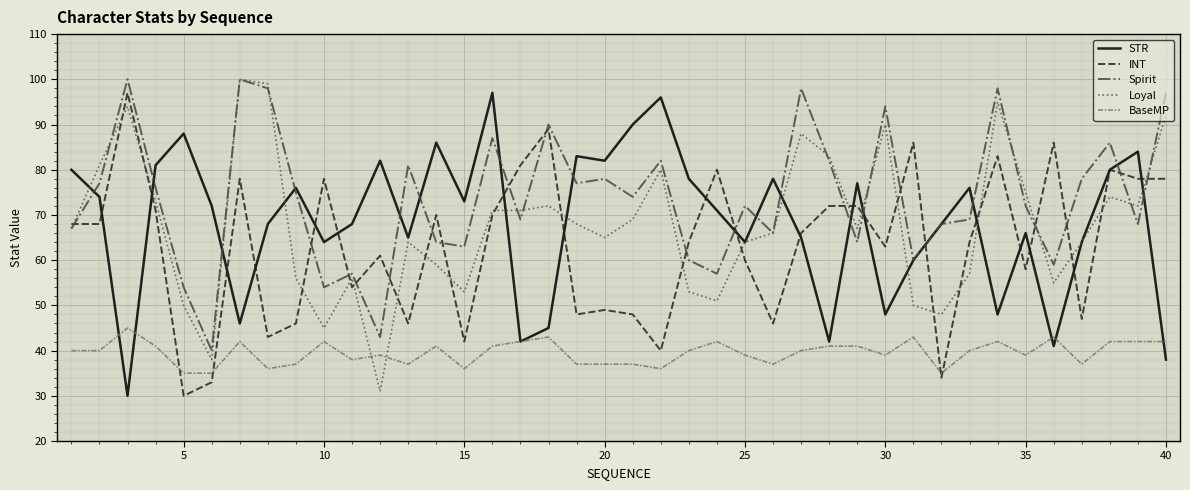

Which series has the largest range (max minus min)?

Loyal